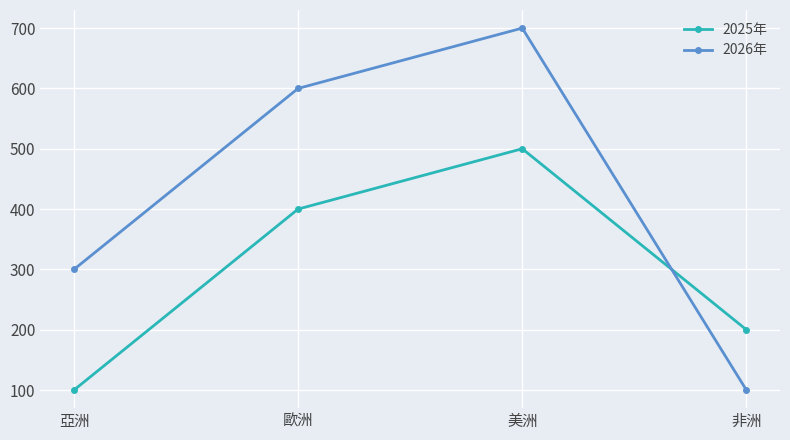

Count the 2026年 values in the range 300 to 700.

3